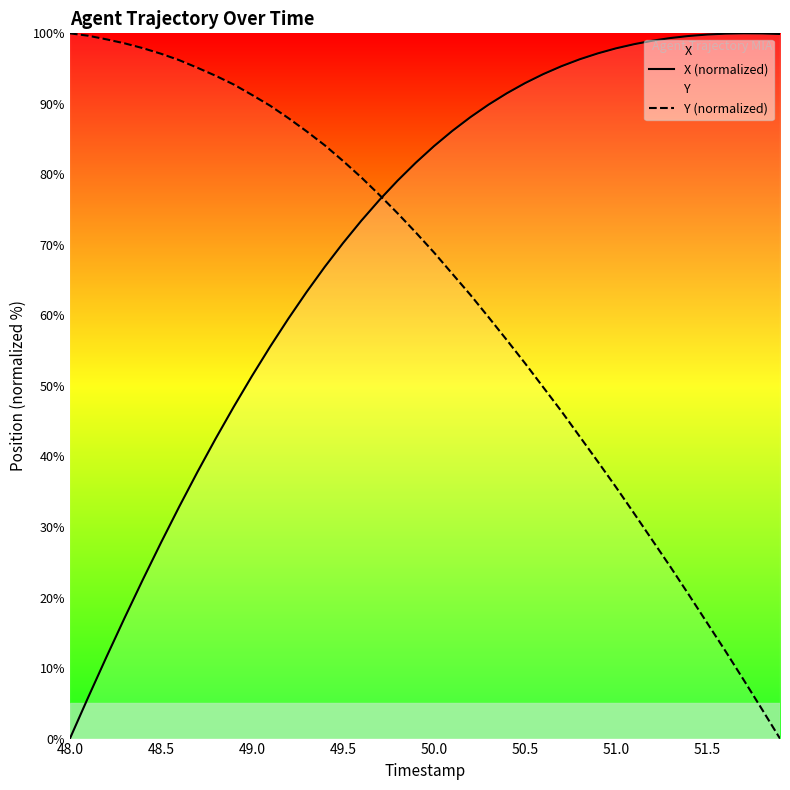

Is it true that Y (normalized) equals 91.3 at 49.0?

True